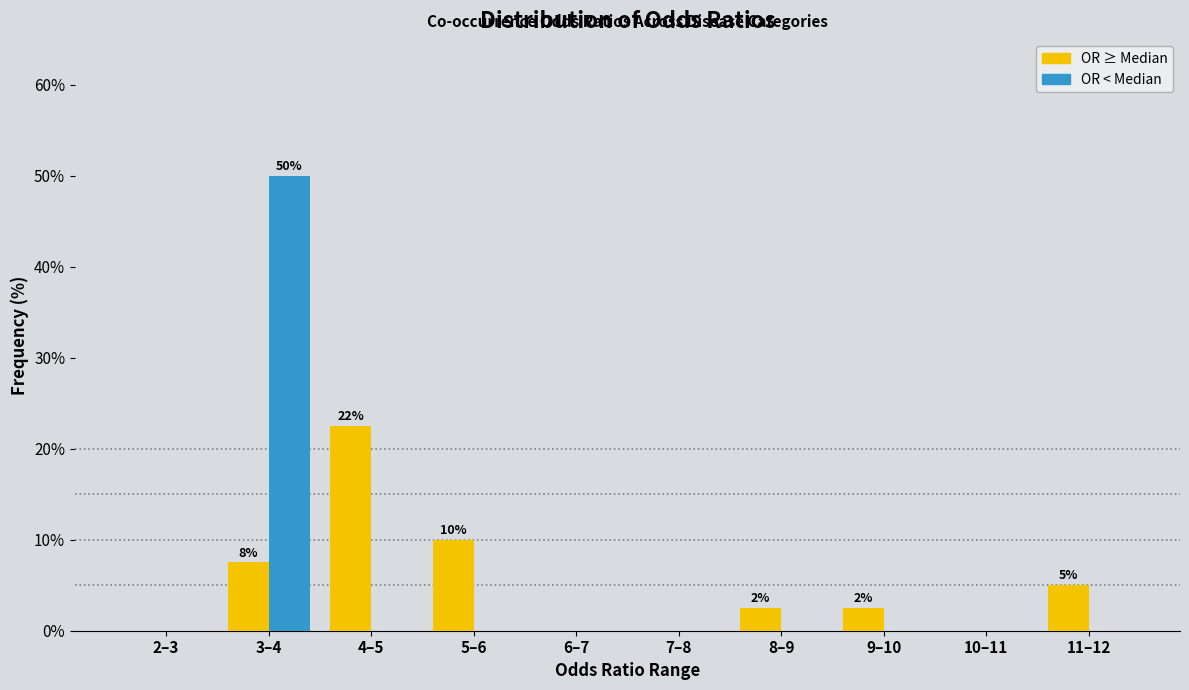

Reading left to right, list all the values displayed in this chart.

OR ≥ Median: 2–3=0.0	3–4=7.5	4–5=22.5	5–6=10.0	6–7=0.0	7–8=0.0	8–9=2.5	9–10=2.5	10–11=0.0	11–12=5.0
OR < Median: 2–3=0.0	3–4=50.0	4–5=0.0	5–6=0.0	6–7=0.0	7–8=0.0	8–9=0.0	9–10=0.0	10–11=0.0	11–12=0.0